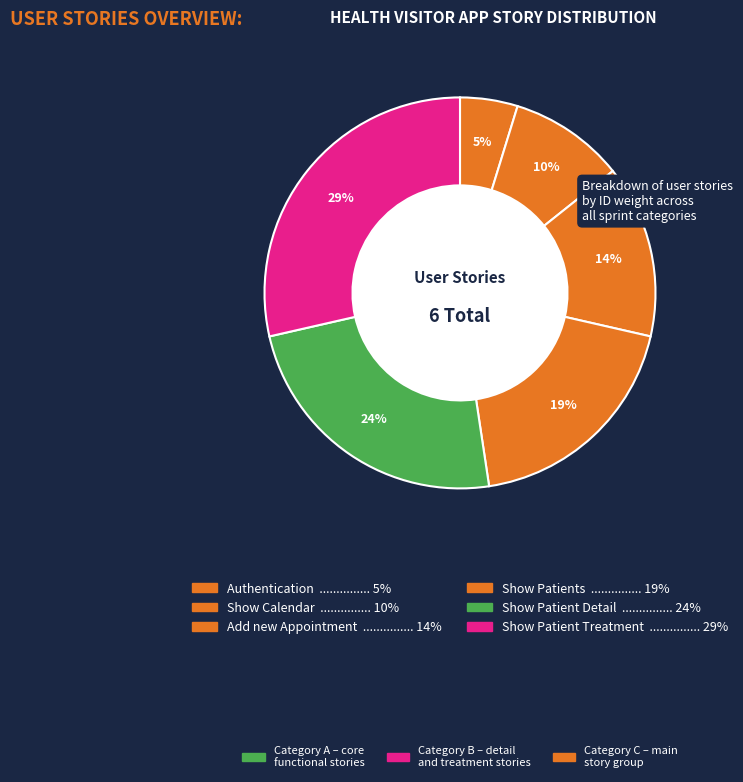

How many slices are in this pie chart?

6